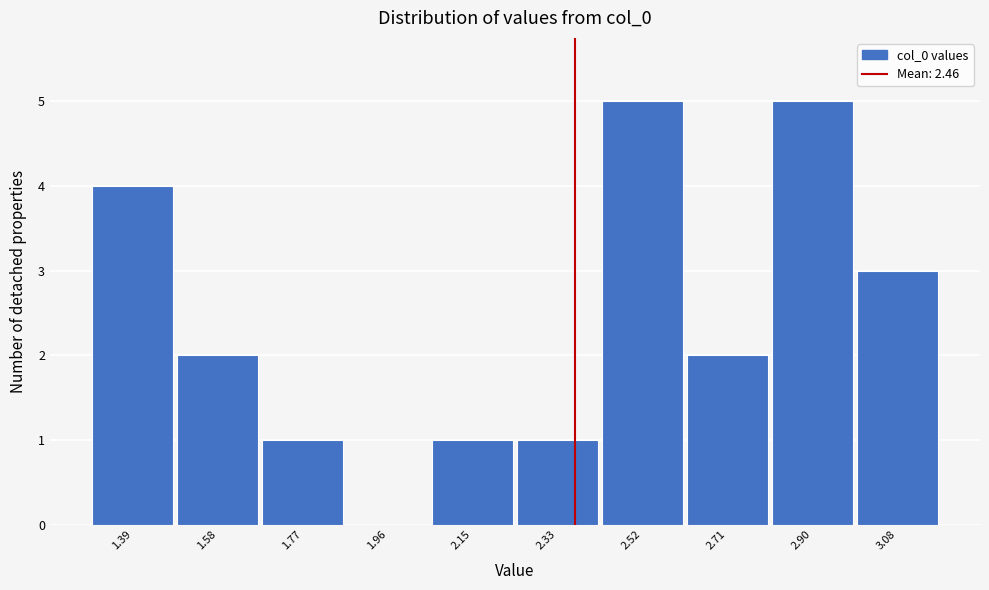

Reading left to right, transcribe all the data shown in this chart.

1.39=4	1.58=2	1.77=1	1.96=0	2.15=1	2.33=1	2.52=5	2.71=2	2.90=5	3.08=3